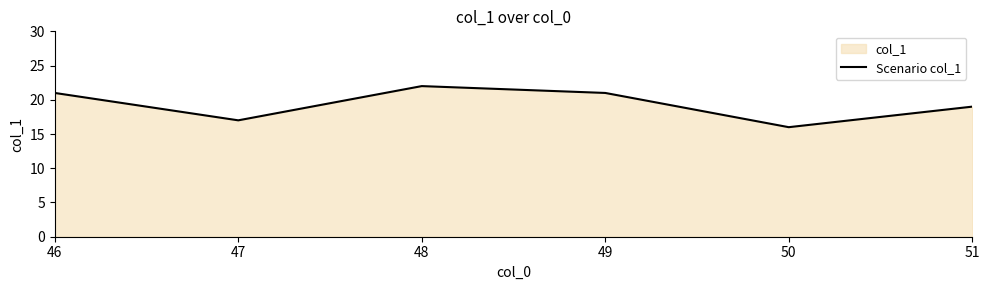

What is the minimum value shown in the chart?

16